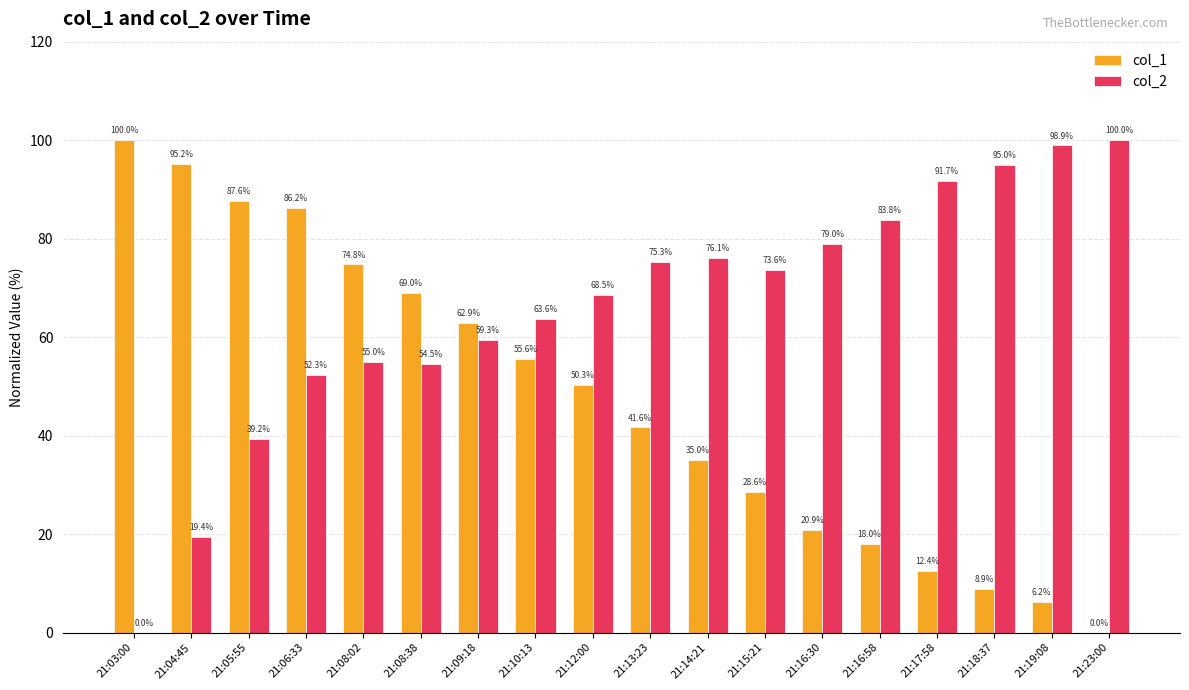

Between 21:08:38 and 21:12:00, which series saw the biggest shift?

col_1